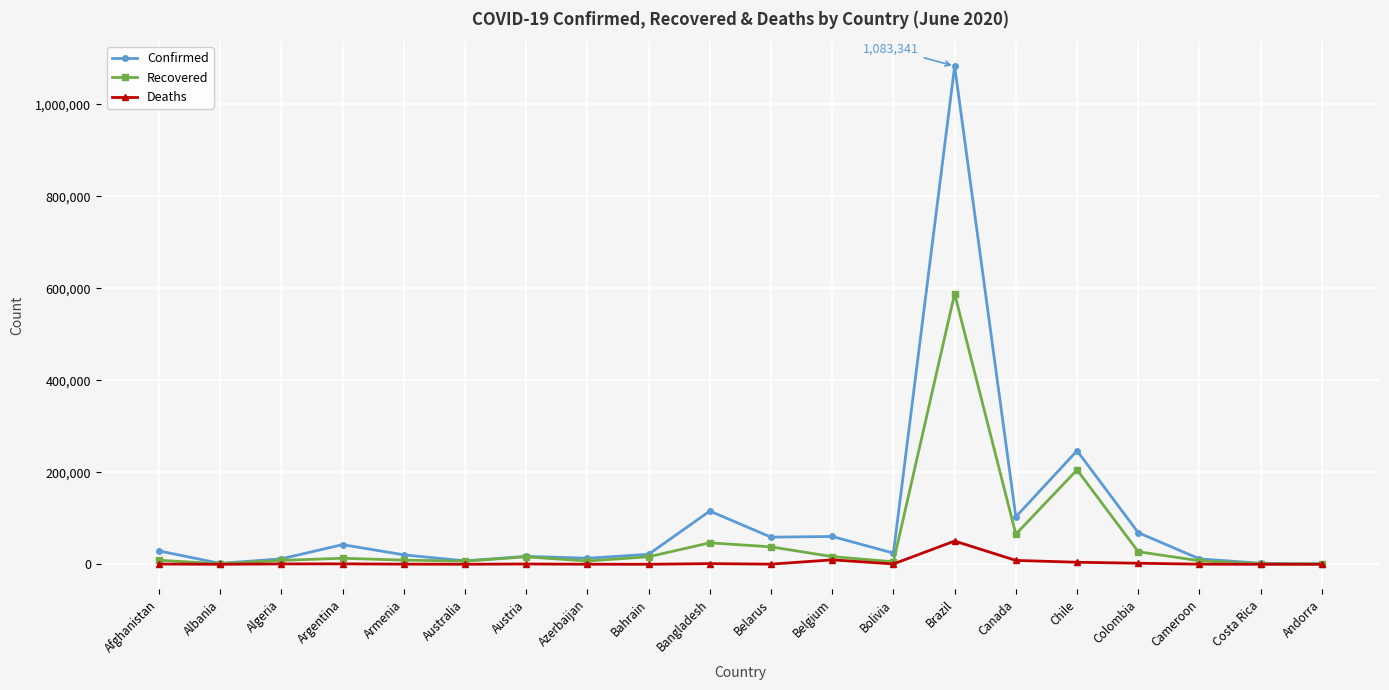

Rank the series by their maximum value, from lowest to highest.

Deaths, Recovered, Confirmed